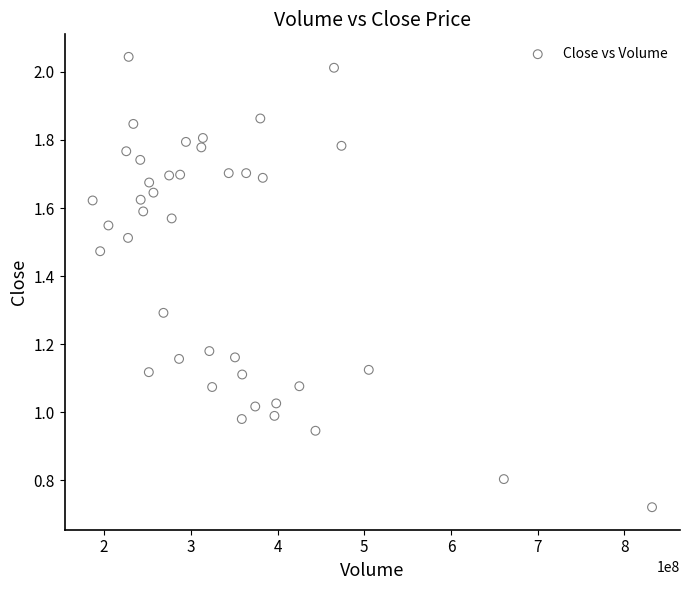

What is the range of X values (max minus min)?

644992674.5